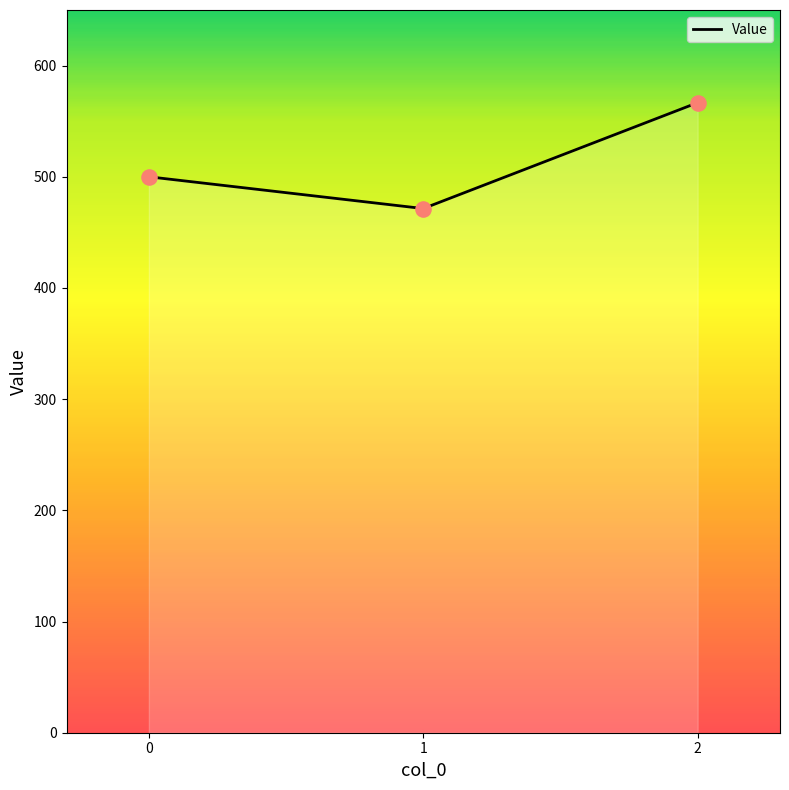

What is the change in value from 0 to 2?

+66.7